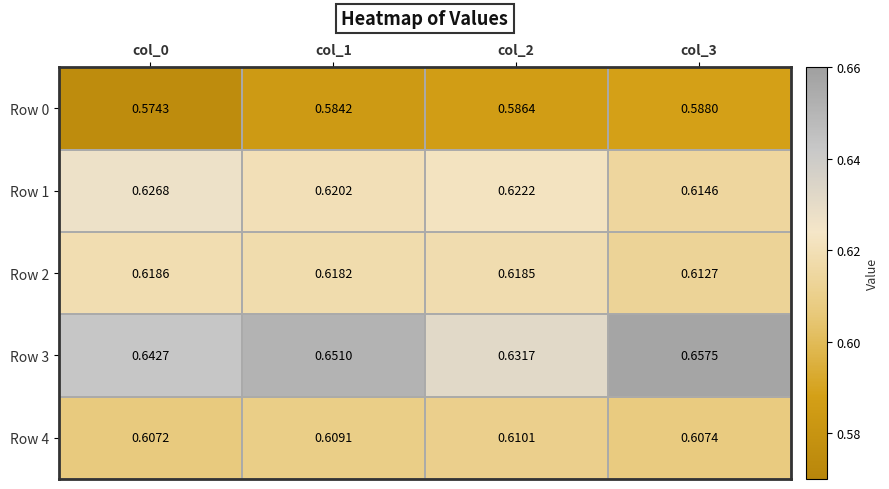

Is the value of Row 0 at col_3 greater than the value of Row 2 at col_2?

No